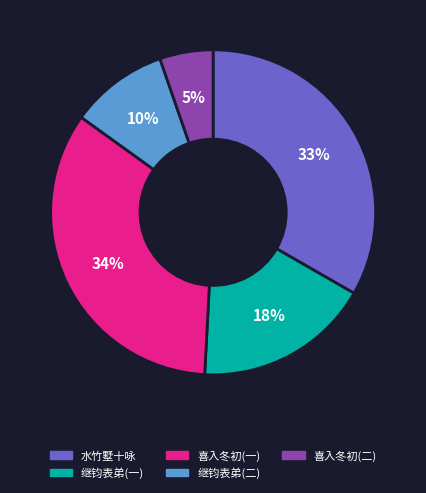

What is the ratio of the value at 喜入冬初(二) to the value at 继钧表弟(二)?

0.5